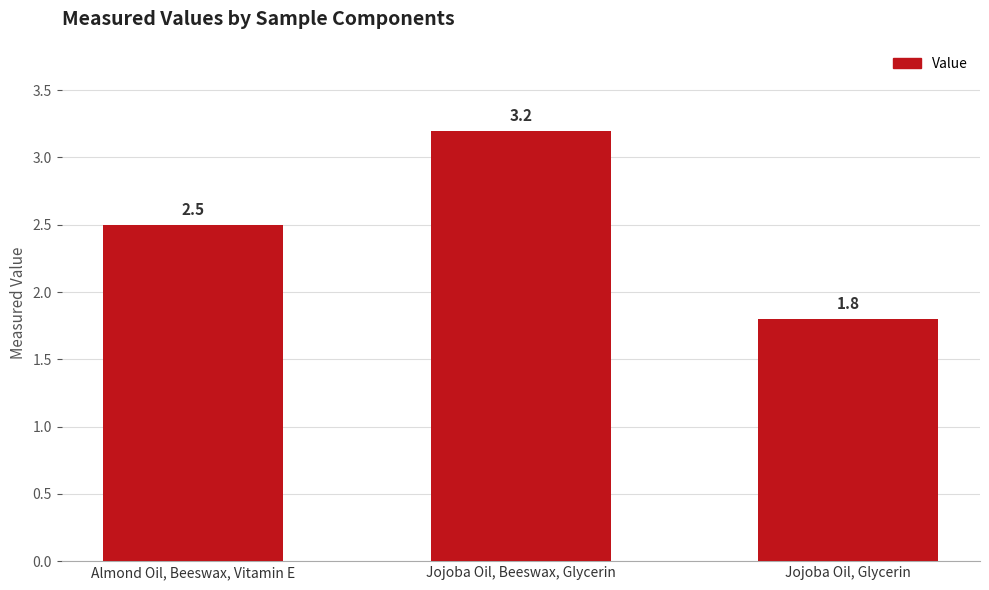

Are the bars grouped side by side (vs. stacked)?

No